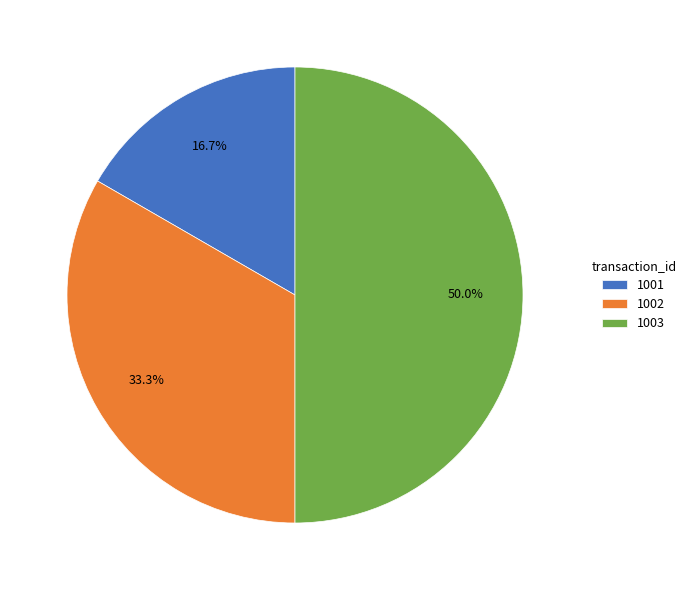

What is the largest slice in the pie chart?

1003